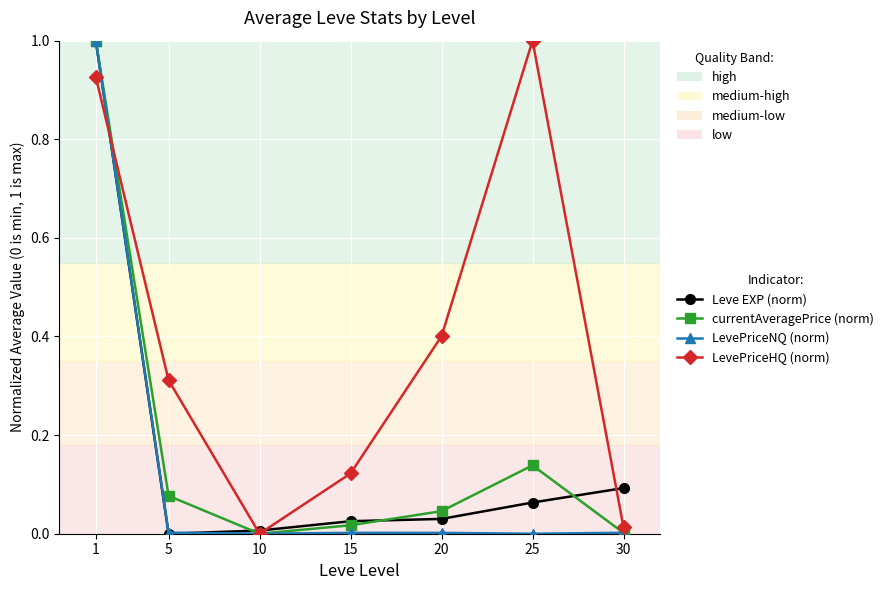

After their last crossing, which series has the higher values: LevePriceNQ (norm) or LevePriceHQ (norm)?

LevePriceHQ (norm)